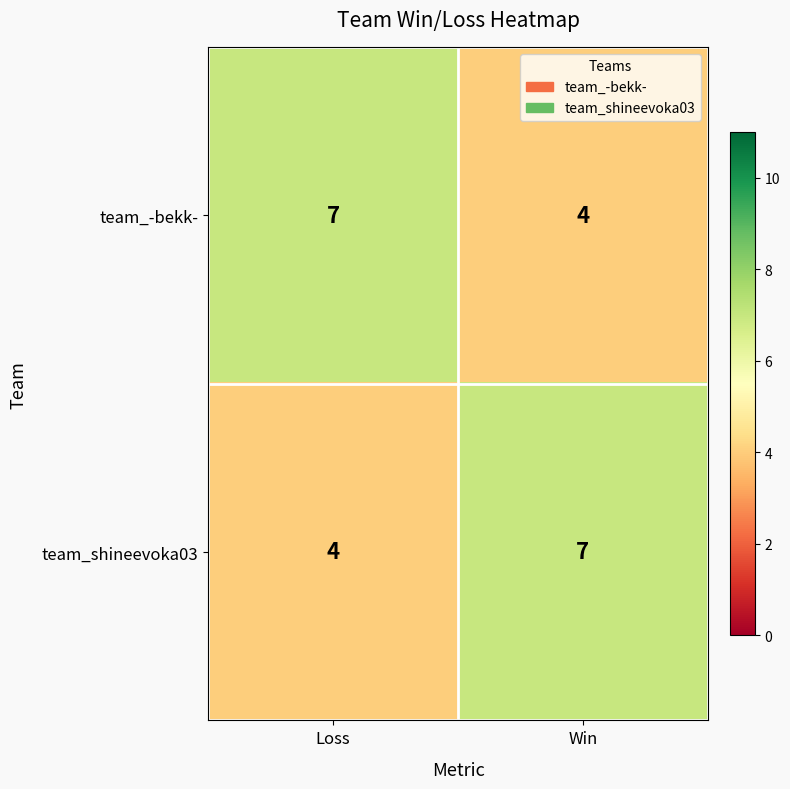

At Loss, list the series in order from largest to smallest.

team_-bekk-, team_shineevoka03